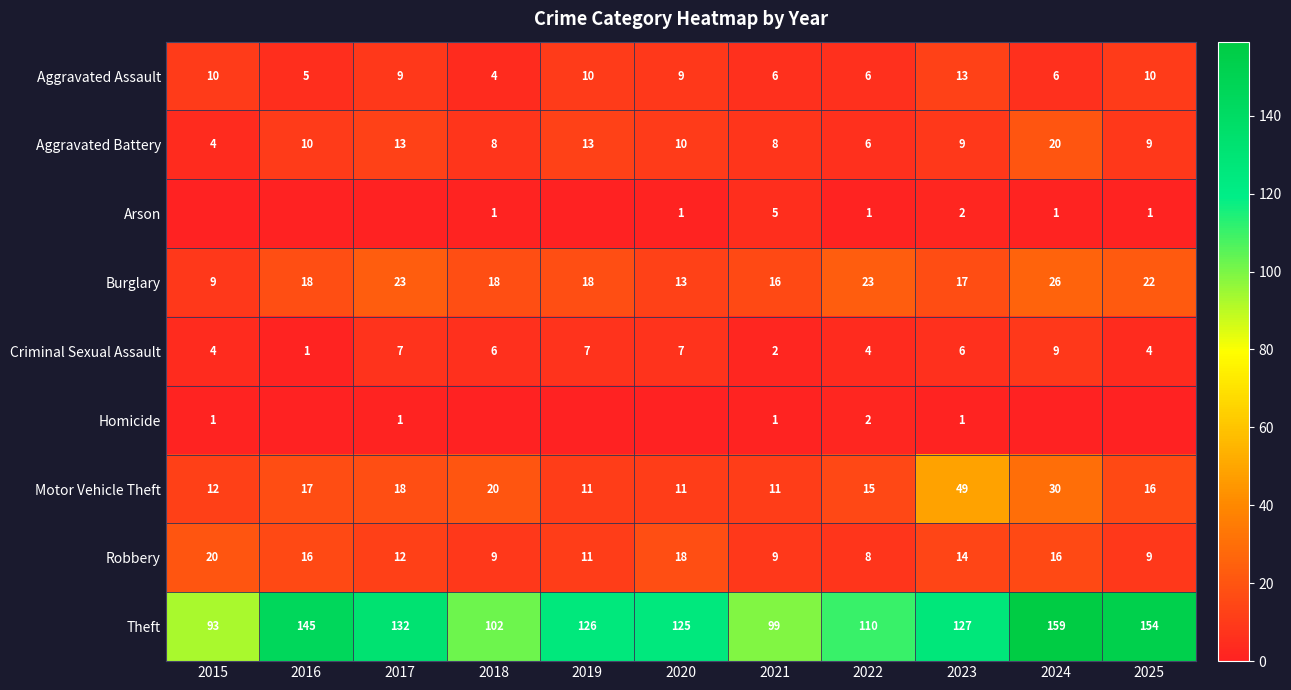

Between 2023 and 2021, which is larger?

2023